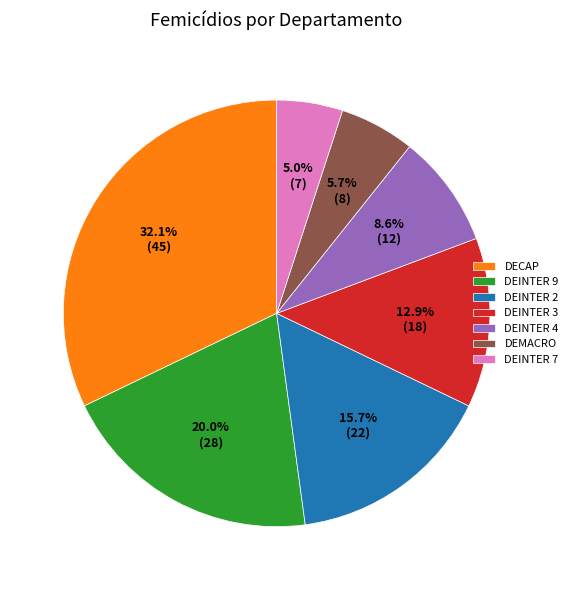

How much of the chart is everything except DEINTER 7?

95.0%